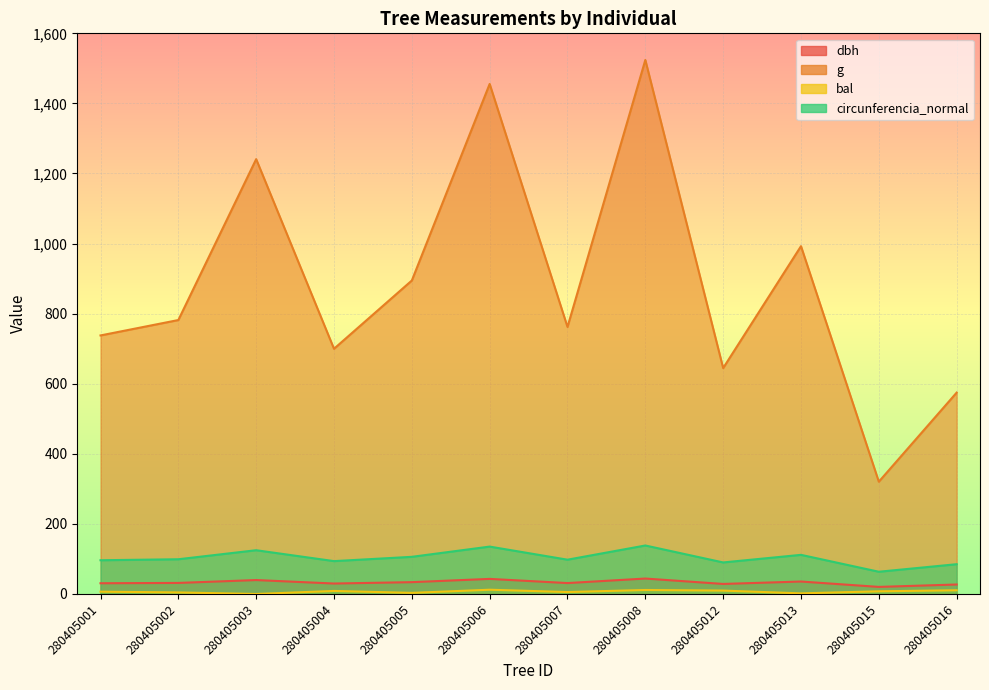

True or false: dbh and bal cross at least once.

False